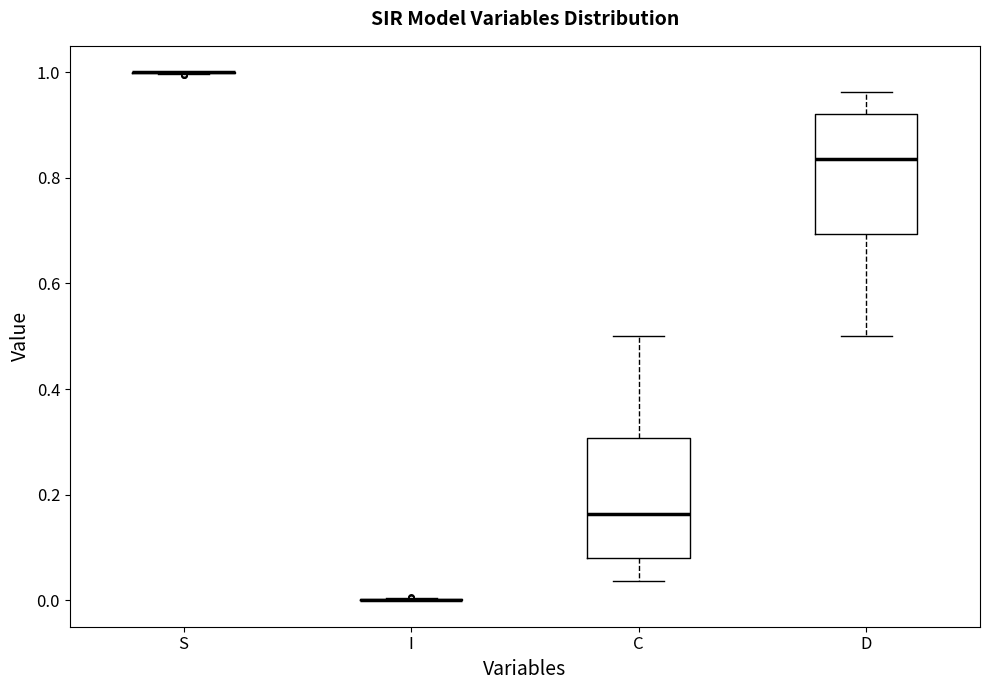

Reading left to right, read every box against the y-axis: the position of its median line, the range the box covers, and the ends of its whiskers. The values are not printed on the chart, so give them approximately, as read against the axis.

S: box collapsed to a line at 1.00, whiskers 1.00 to 1.00
I: box collapsed to a line at 0.00, whiskers 0.00 to 0.00
C: median 0.16, box 0.08 to 0.30, whiskers 0.04 to 0.50
D: median 0.84, box 0.70 to 0.92, whiskers 0.50 to 0.96